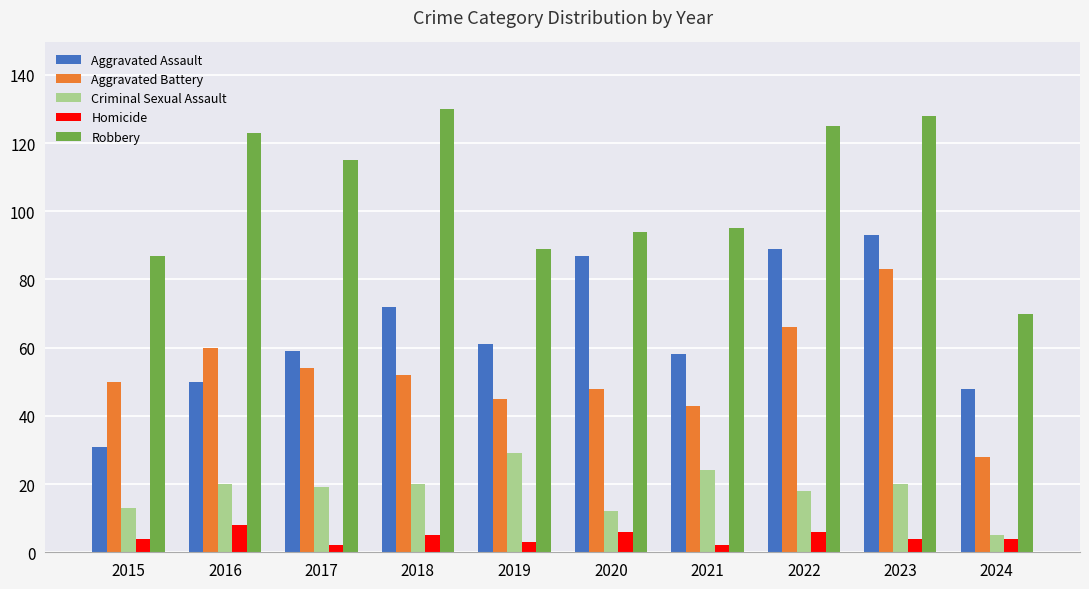

At which category is the sum across all series the highest?

2023